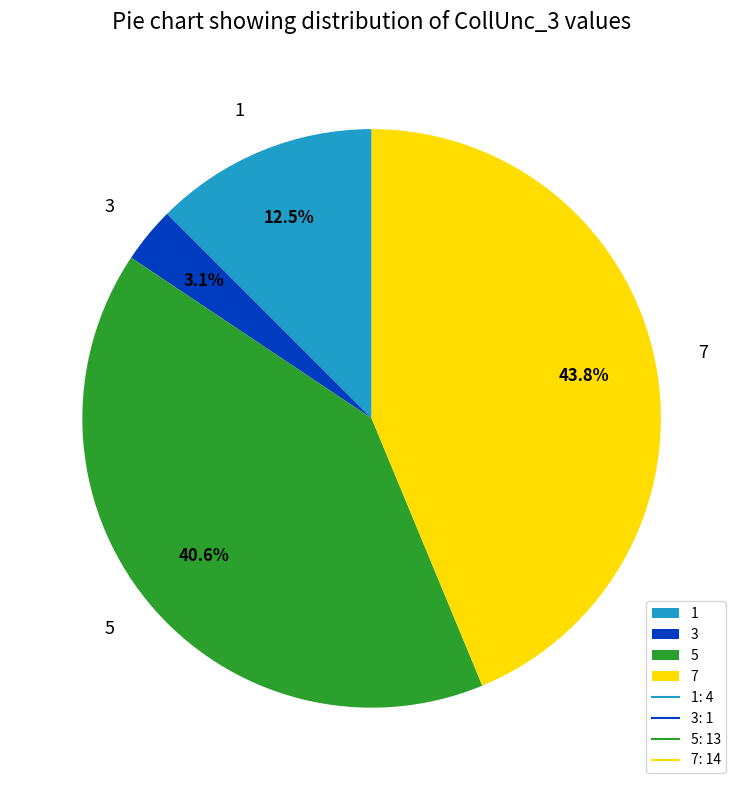

How many segments does this pie chart have?

4